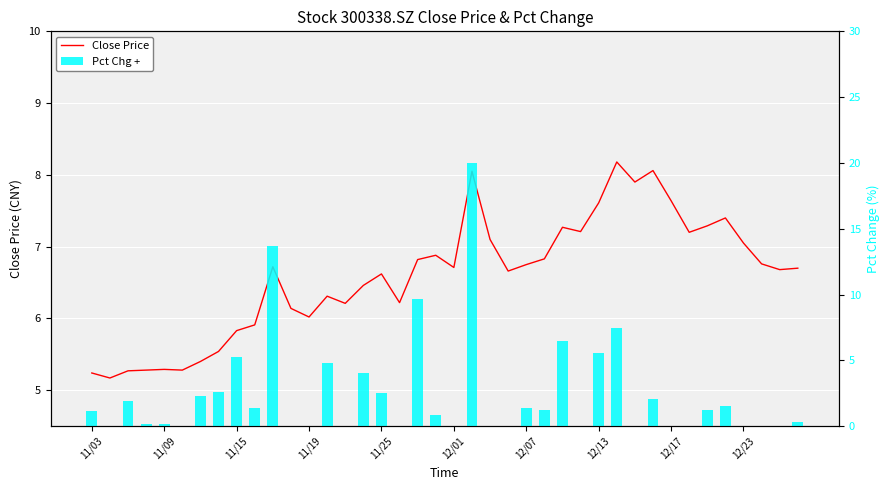

Are the bars grouped side by side (vs. stacked)?

Yes